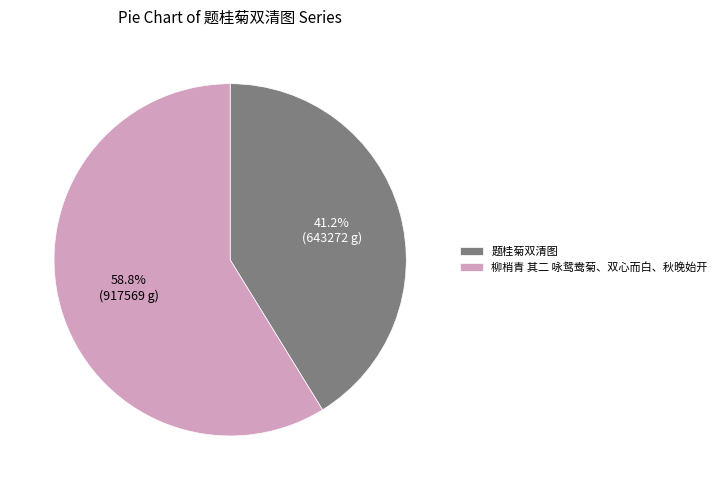

Is 题桂菊双清图 the majority of the pie?

No